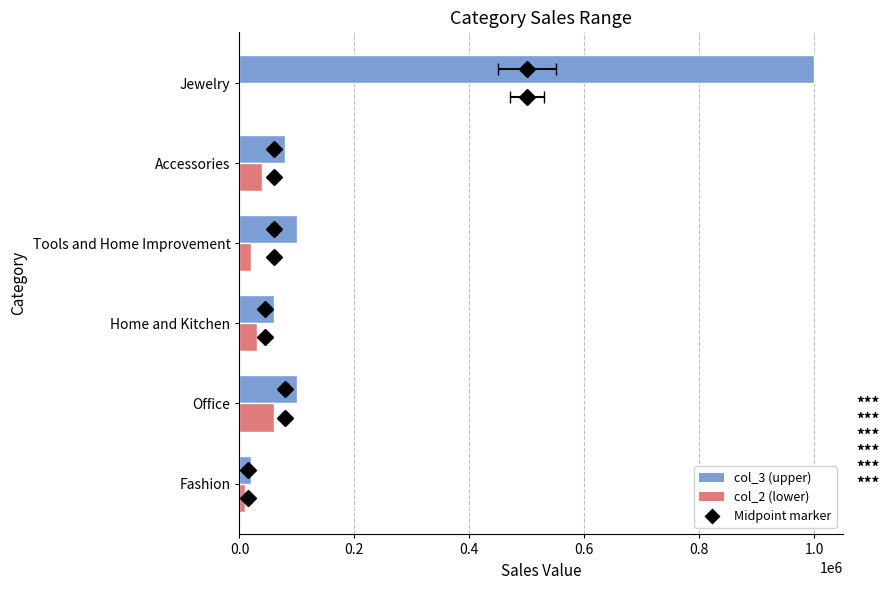

True or false: col_3 has a value of 149946 at 0.2.

False